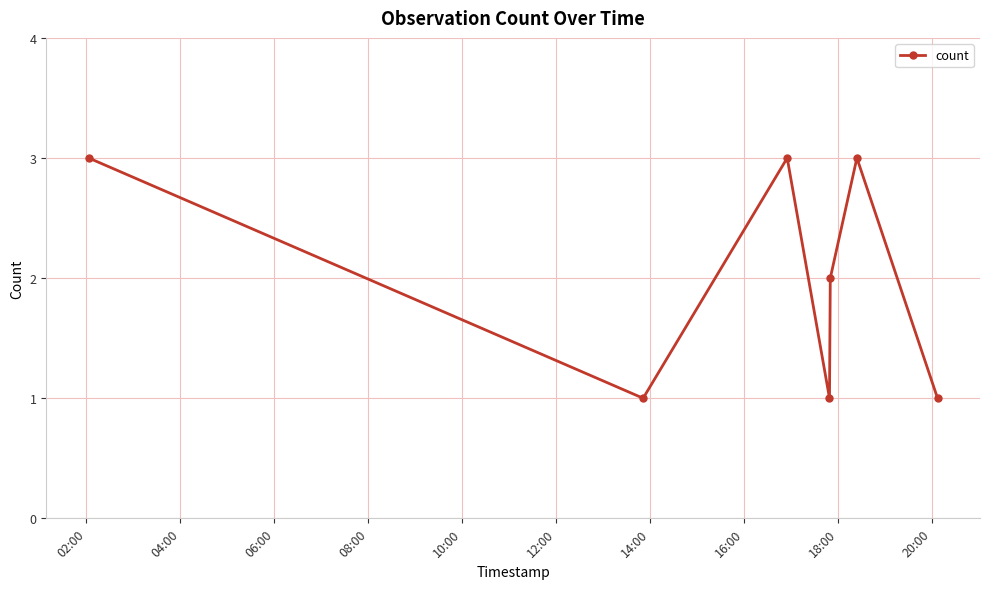

What is the average value?

2